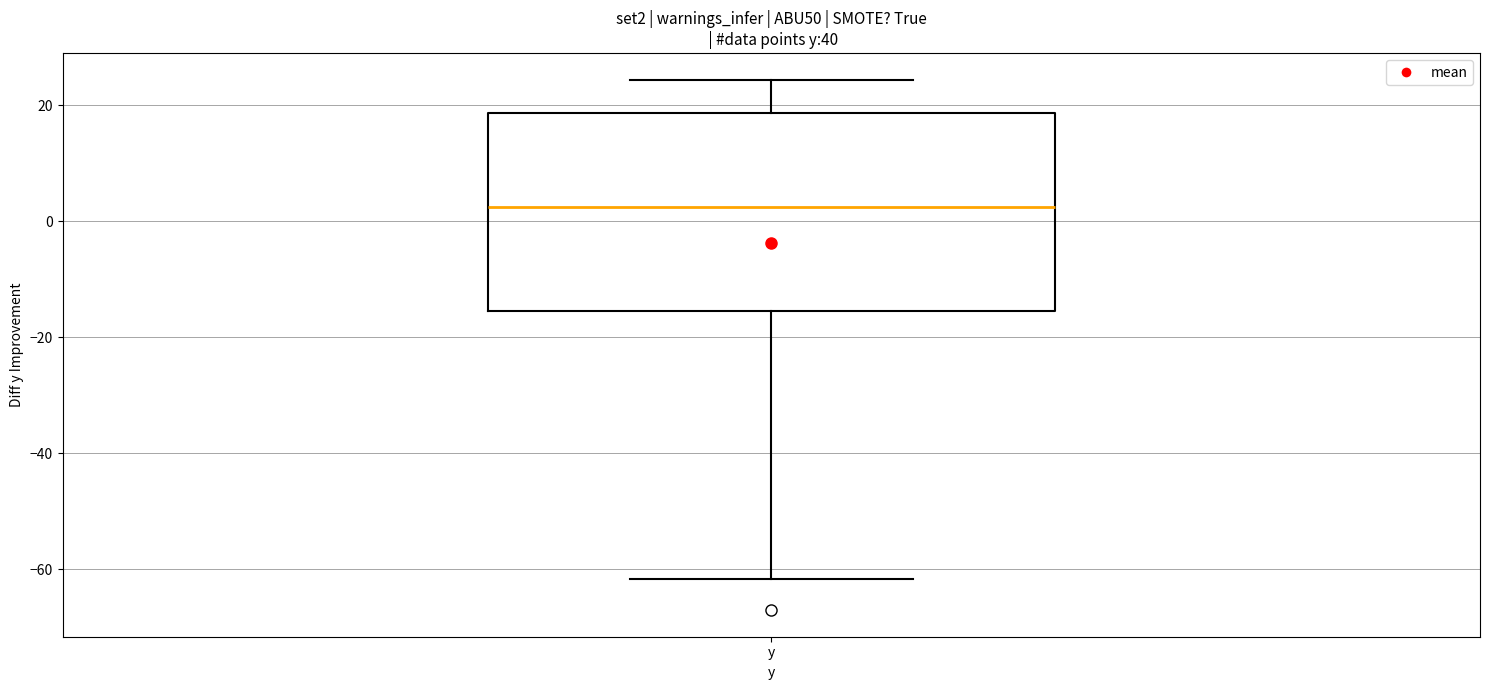

Transcribe this box plot: give where the median line is, the range the box spans, and where the two whiskers end, as read against the y-axis. The values are not printed on the chart, so give them approximately, as read against the axis.

median 2, box -16 to 18, whiskers -62 to 24